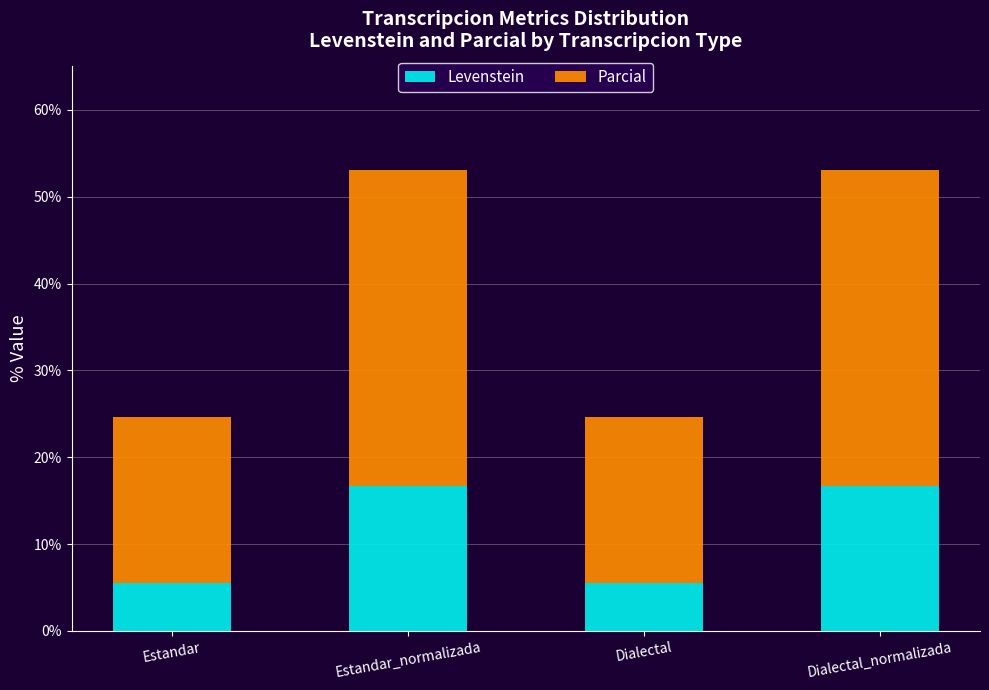

What is the maximum value for Levenstein?

16.7